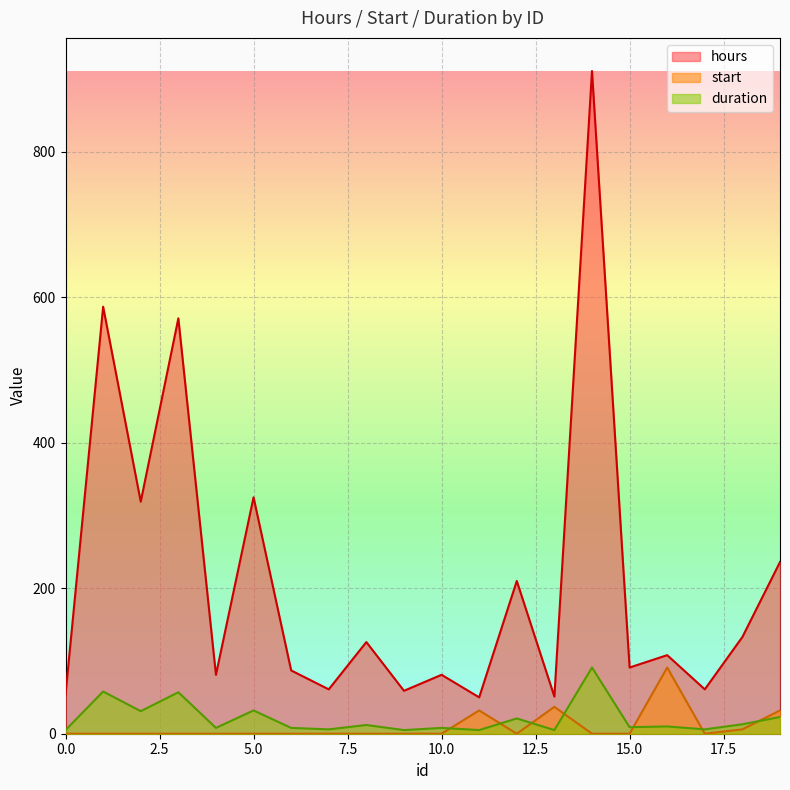

What is the maximum value shown in the chart?

911